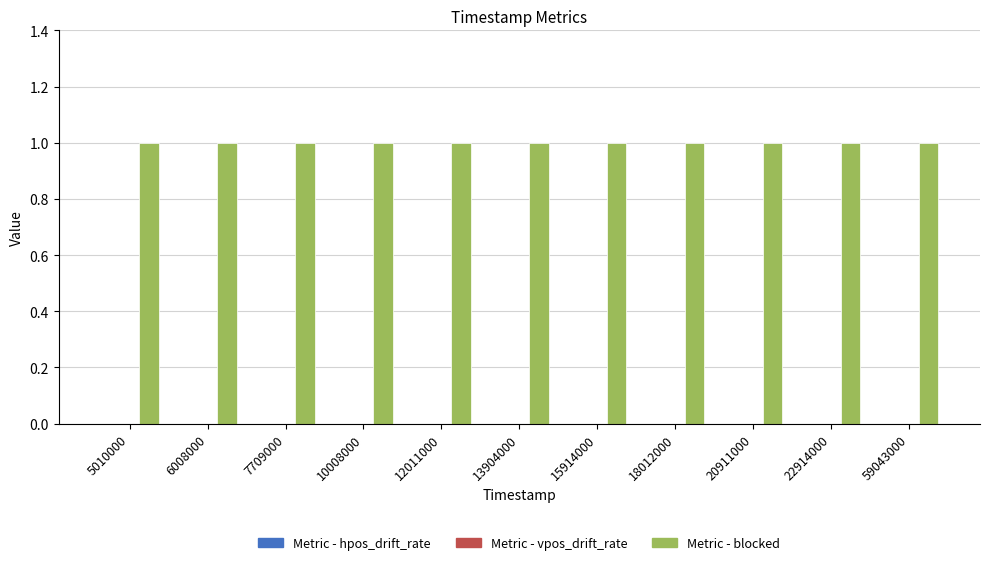

What is the sum of all blocked values?

11